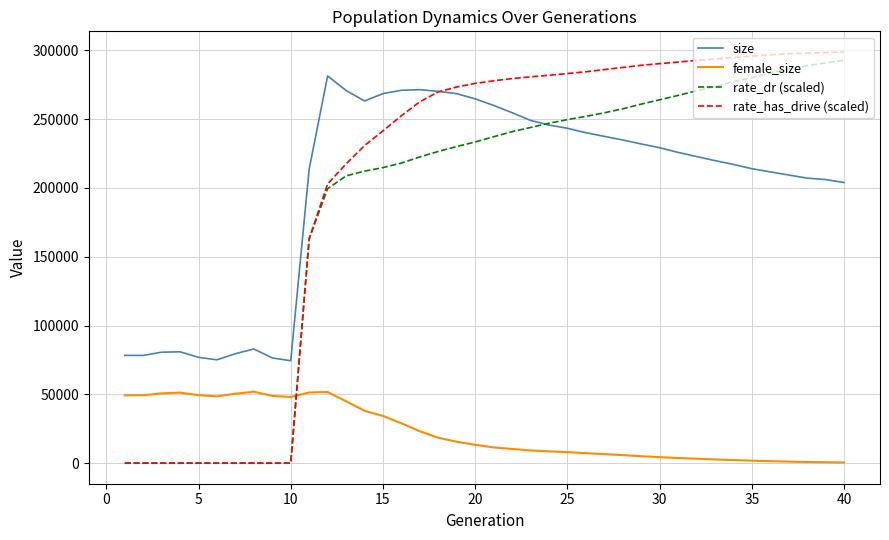

What is the average value of the rate_has_drive (scaled) series?

204697.8